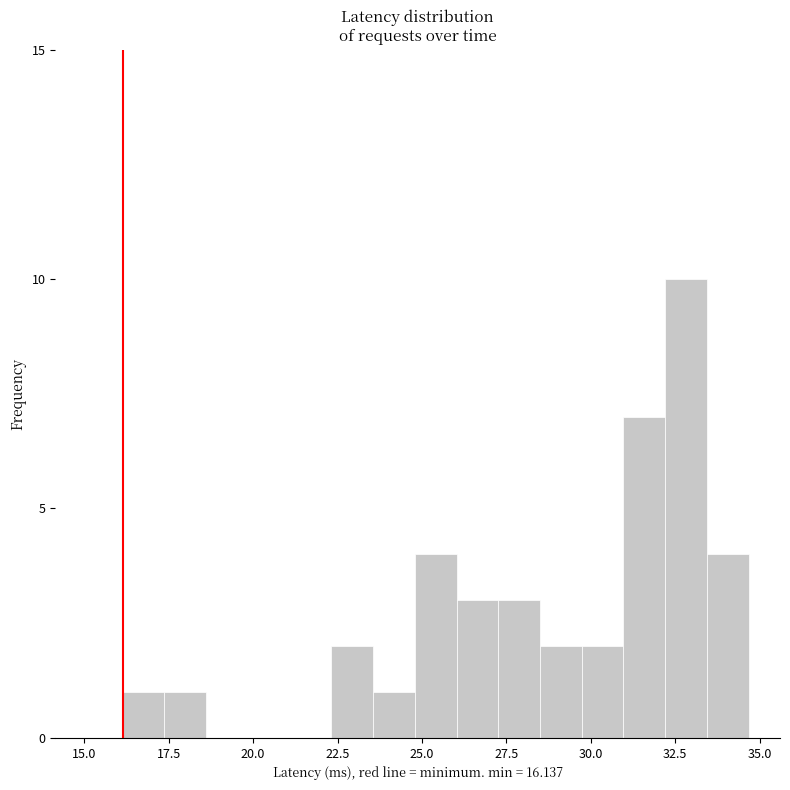

Around what value on the x-axis is the tallest bar? Give the approximate position of its centre, as read against the axis.

33.0